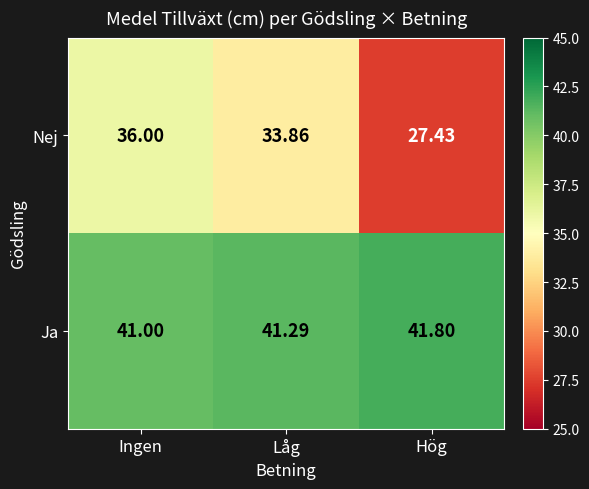

List the series in order of their overall mean, lowest first.

Nej, Ja